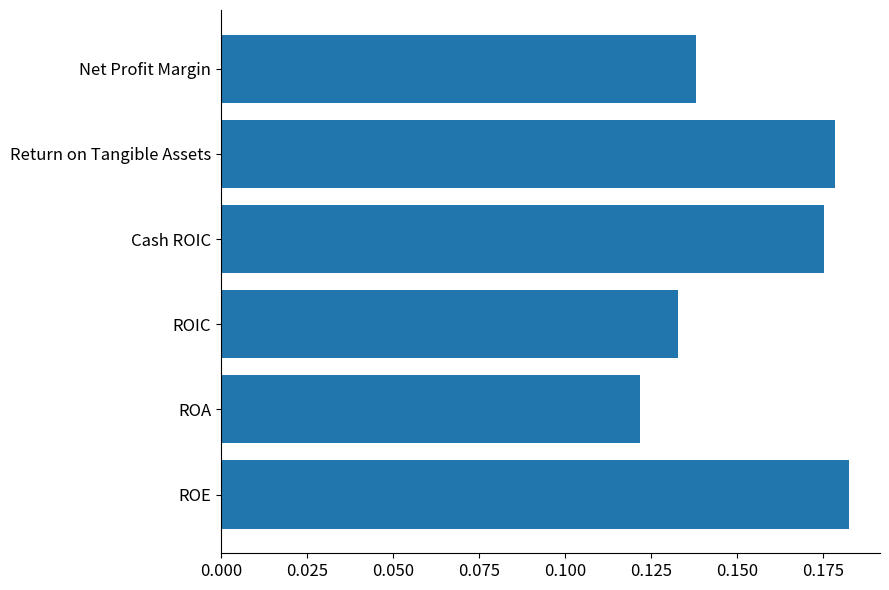

Rank the categories by value from lowest to highest.

ROA, ROIC, Net Profit Margin, Cash ROIC, Return on Tangible Assets, ROE